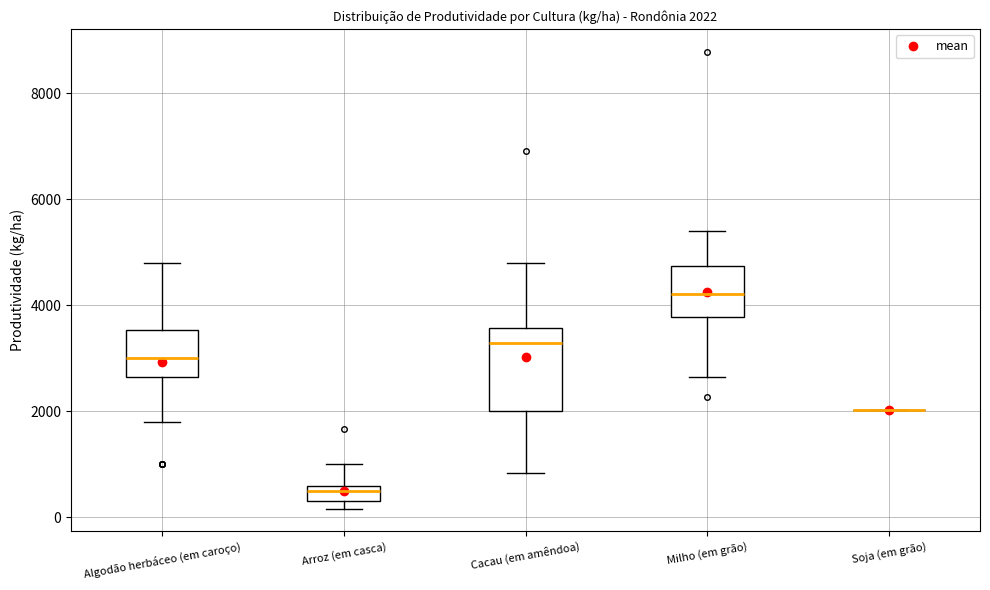

Which box is the tallest, from its lower edge to its upper edge?

Cacau (em amêndoa)